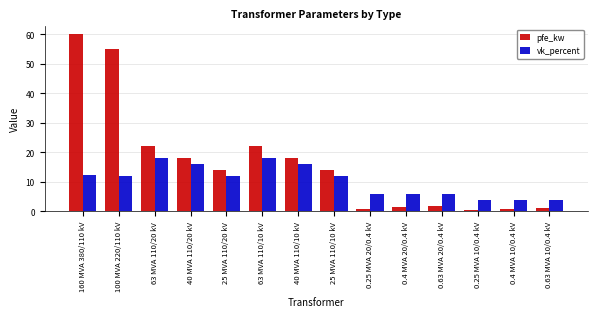

How many bars are there in each group?

2